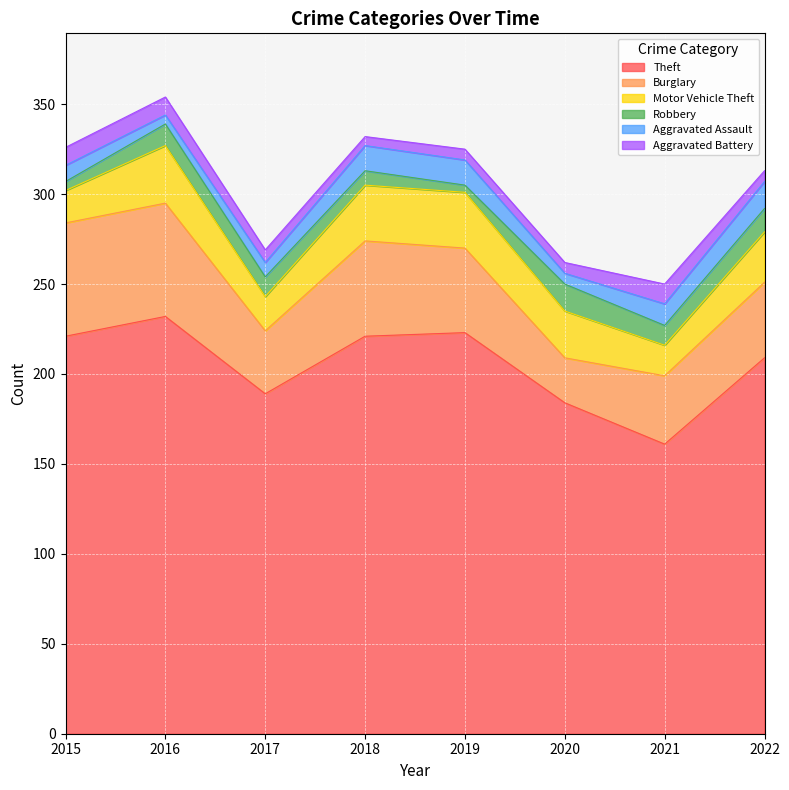

True or false: Aggravated Assault has a value of 14 at 2018.

True